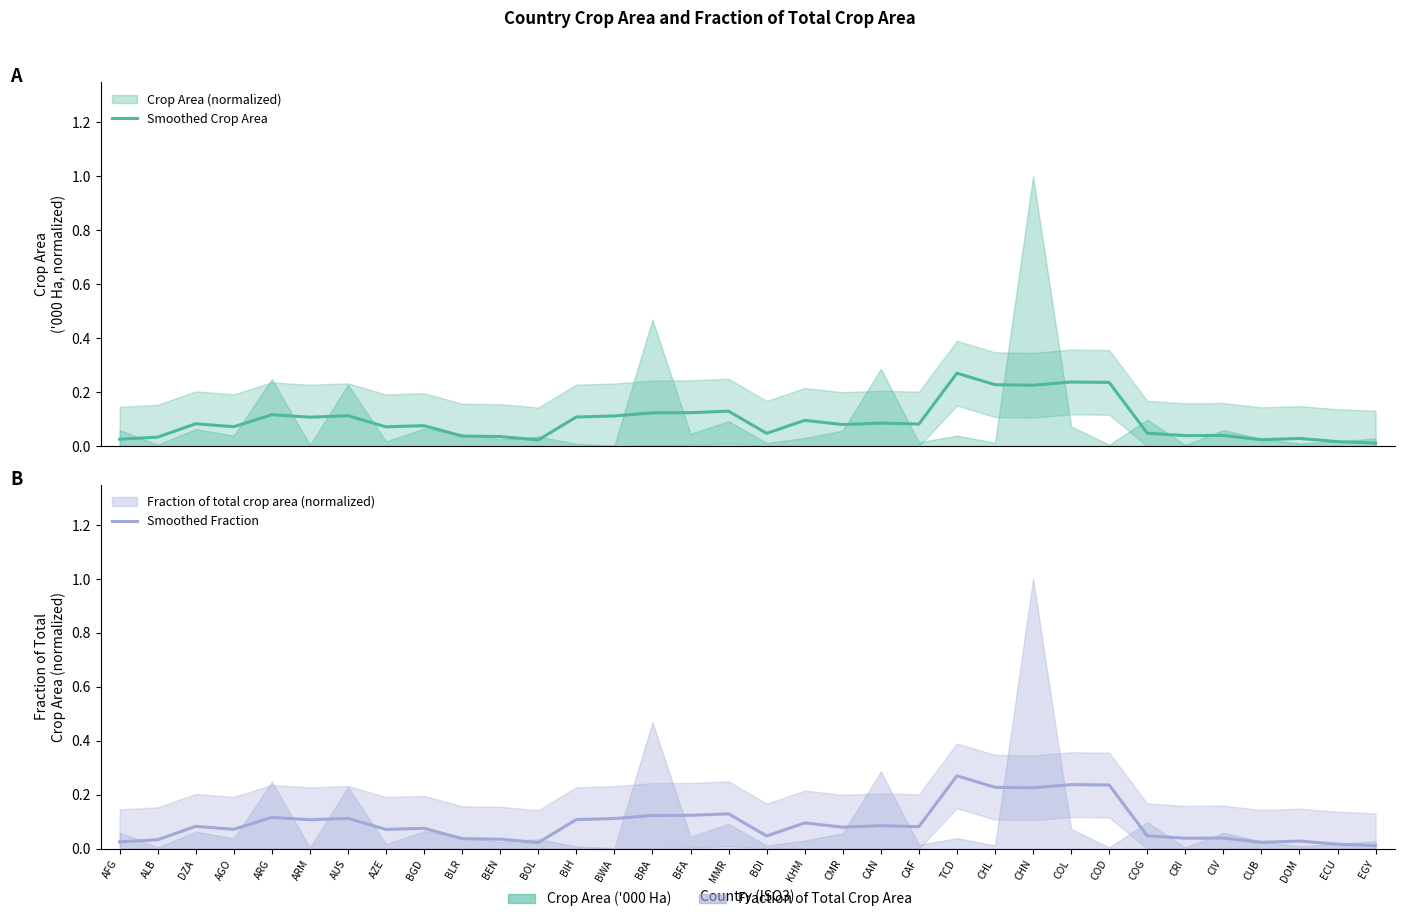

Reading right to left, extract all data points from this chart.

Smoothed Crop Area: 0.0	0.0	0.0	0.0	0.0	0.0	0.0	0.2	0.2	0.2	0.2	0.3	0.1	0.1	0.1	0.1	0.0	0.1	0.1	0.1	0.1	0.1	0.0	0.0	0.0	0.1	0.1	0.1	0.1	0.1	0.1	0.1	0.0	0.0
Smoothed Fraction: 0.0	0.0	0.0	0.0	0.0	0.0	0.0	0.2	0.2	0.2	0.2	0.3	0.1	0.1	0.1	0.1	0.0	0.1	0.1	0.1	0.1	0.1	0.0	0.0	0.0	0.1	0.1	0.1	0.1	0.1	0.1	0.1	0.0	0.0